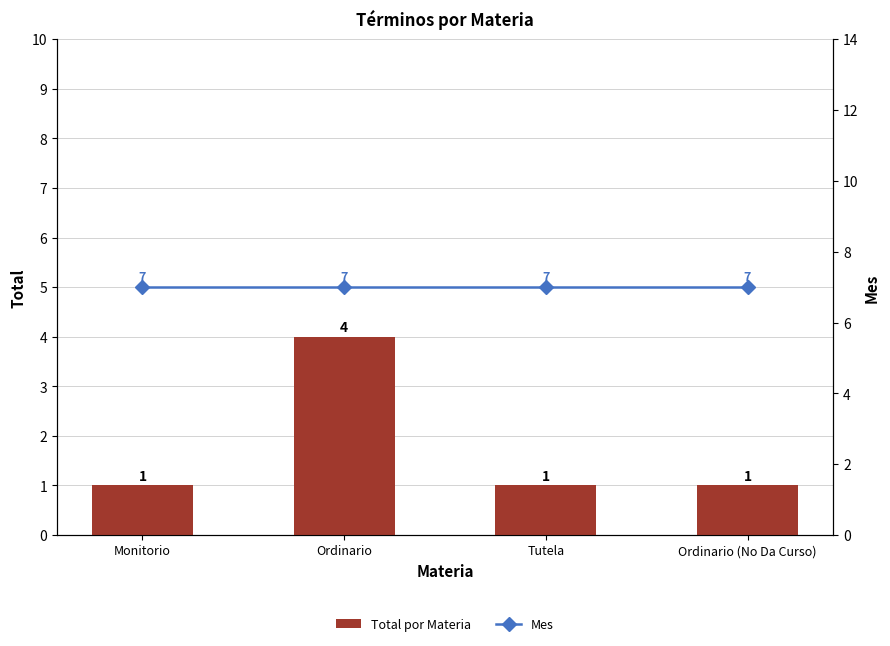

What is the label of the 4th bar from the left?

Ordinario (No Da Curso)